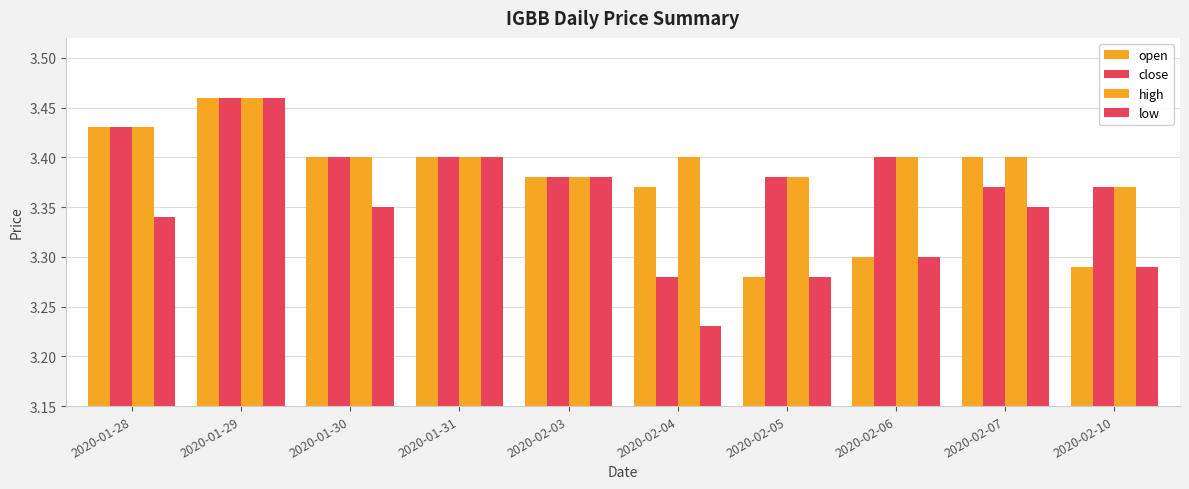

Rank the categories by open value from lowest to highest.

2020-02-05, 2020-02-10, 2020-02-06, 2020-02-04, 2020-02-03, 2020-01-30, 2020-01-31, 2020-02-07, 2020-01-28, 2020-01-29